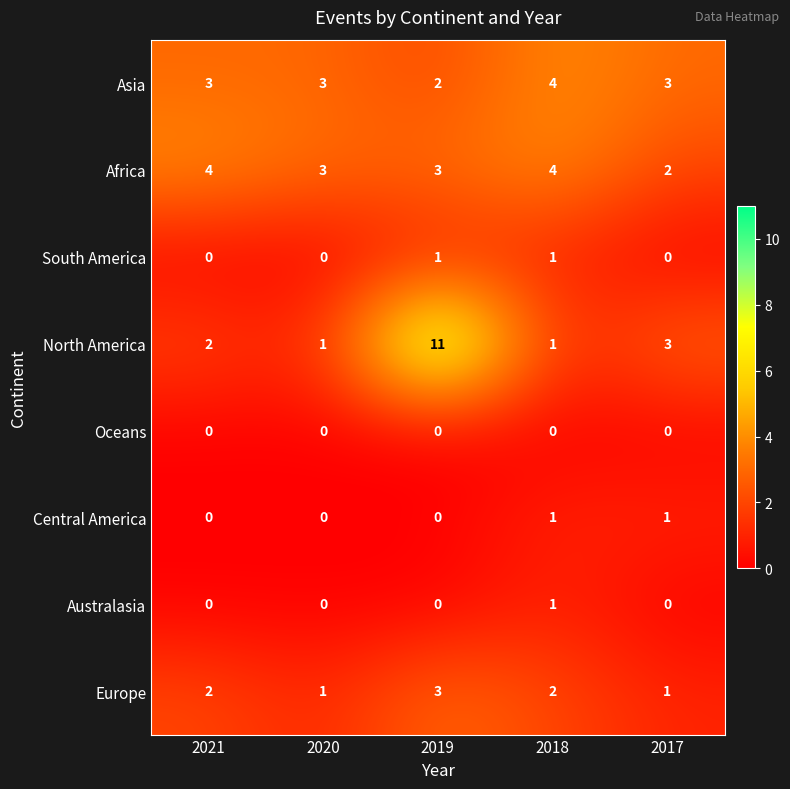

At which label is North America closest to 6?

2017